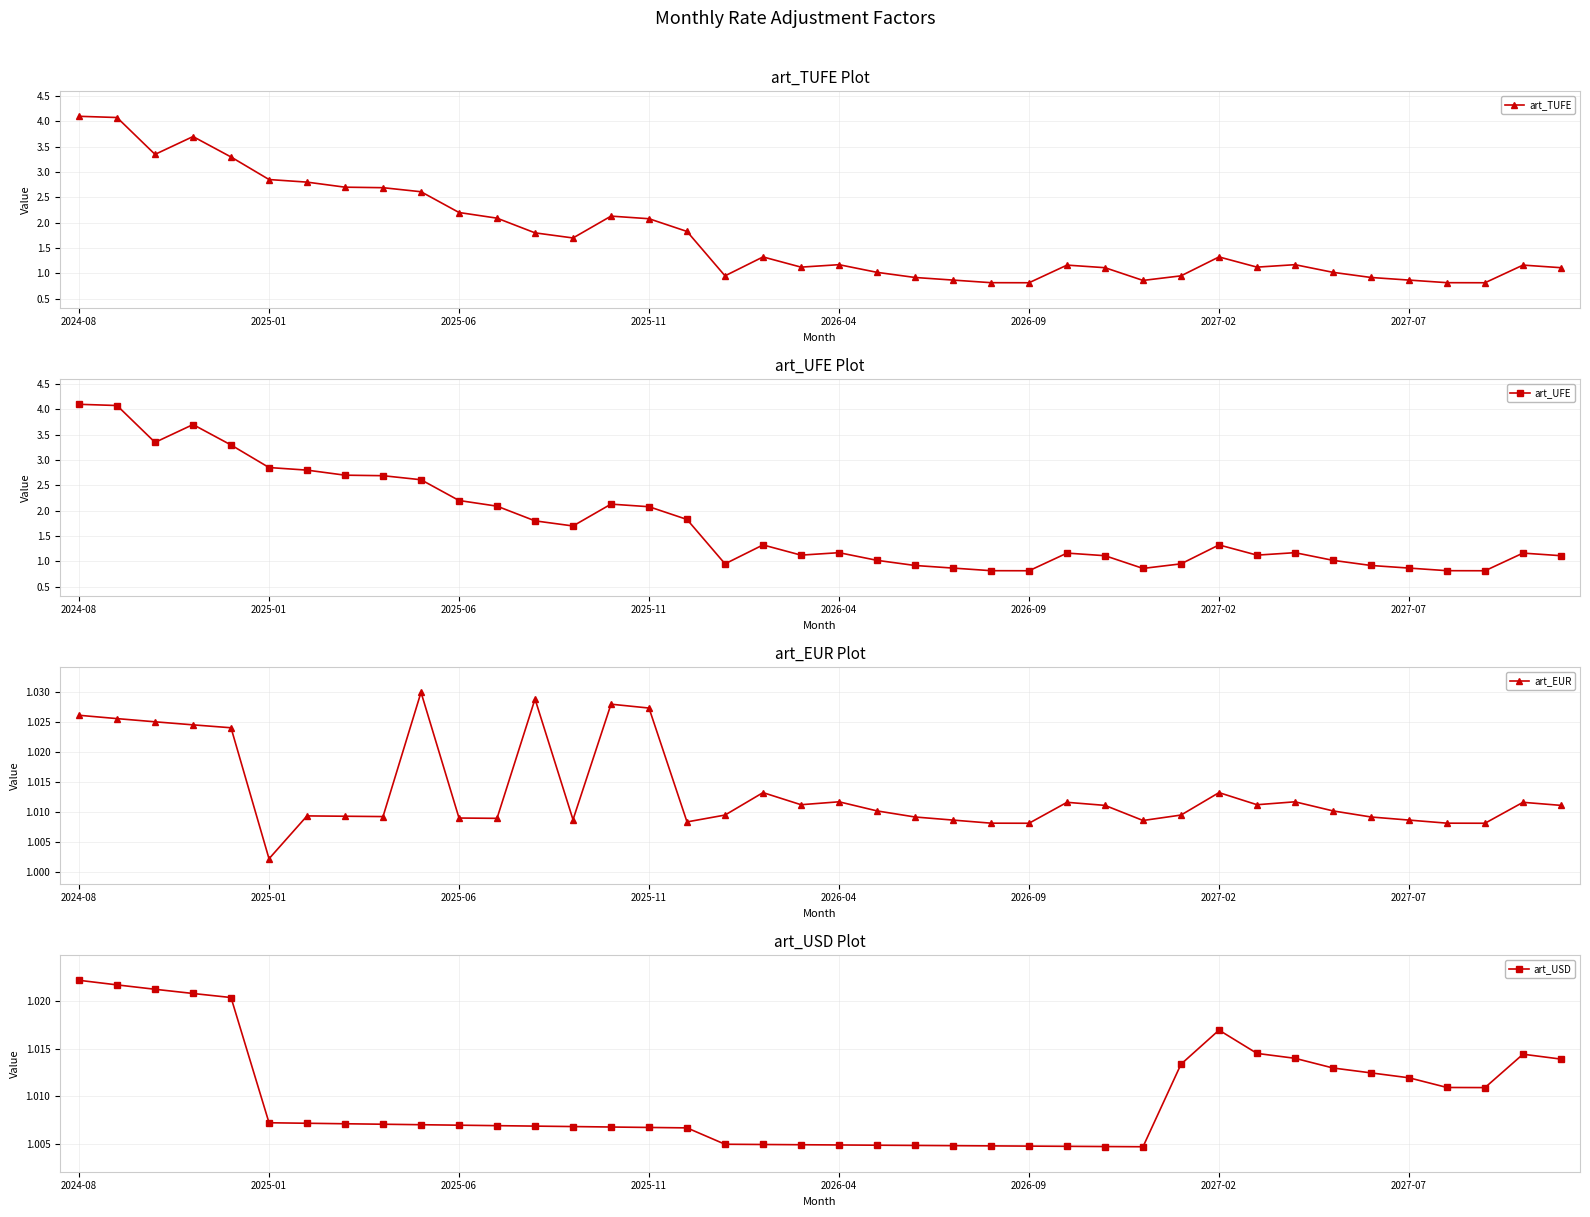

True or false: art_TUFE has more than 2 points higher than both neighbors.

True